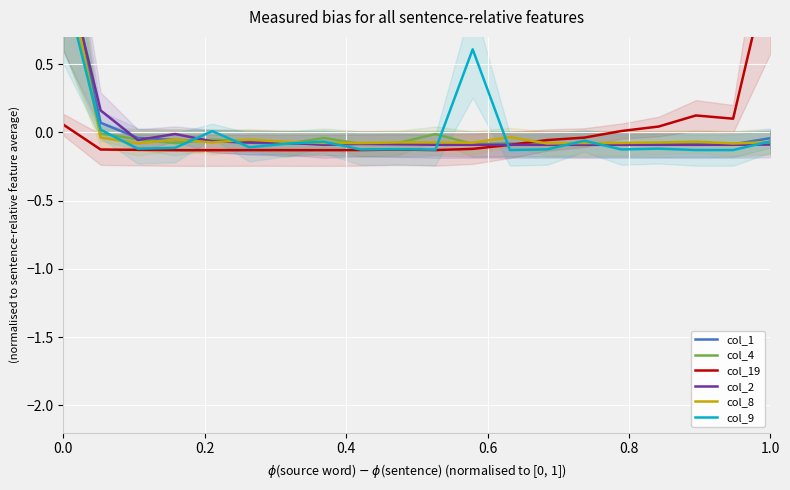

Reading left to right, transcribe all the data shown in this chart.

col_1: 1.3	0.1	-0.0	-0.1	-0.1	-0.1	-0.1	-0.1	-0.1	-0.1	-0.1	-0.1	-0.1	-0.1	-0.1	-0.1	-0.1	-0.1	-0.1	-0.0
col_4: 1.3	-0.0	-0.1	-0.1	-0.1	-0.1	-0.1	-0.0	-0.1	-0.1	-0.0	-0.1	-0.1	-0.1	-0.1	-0.1	-0.1	-0.1	-0.1	-0.1
col_19: 0.1	-0.1	-0.1	-0.1	-0.1	-0.1	-0.1	-0.1	-0.1	-0.1	-0.1	-0.1	-0.1	-0.1	-0.0	0.0	0.0	0.1	0.1	1.3
col_2: 1.3	0.2	-0.1	-0.0	-0.1	-0.1	-0.1	-0.1	-0.1	-0.1	-0.1	-0.1	-0.1	-0.1	-0.1	-0.1	-0.1	-0.1	-0.1	-0.1
col_8: 1.3	-0.0	-0.1	-0.1	-0.1	-0.1	-0.1	-0.1	-0.1	-0.1	-0.1	-0.1	-0.0	-0.1	-0.1	-0.1	-0.1	-0.1	-0.1	-0.1
col_9: 1.1	0.0	-0.1	-0.1	0.0	-0.1	-0.1	-0.1	-0.1	-0.1	-0.1	0.6	-0.1	-0.1	-0.1	-0.1	-0.1	-0.1	-0.1	-0.1